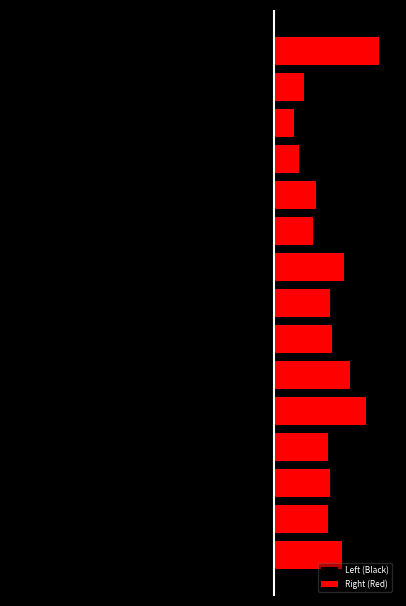

Rank the series at 3 from highest to lowest value.

Right (Red), Left (Black)